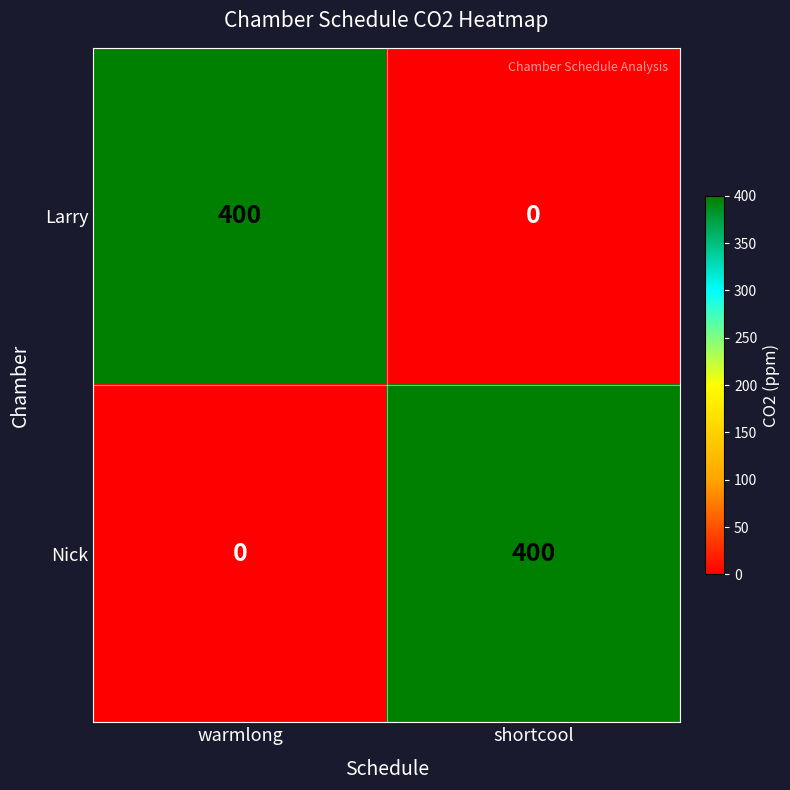

At how many categories does at least one series exceed 303?

2